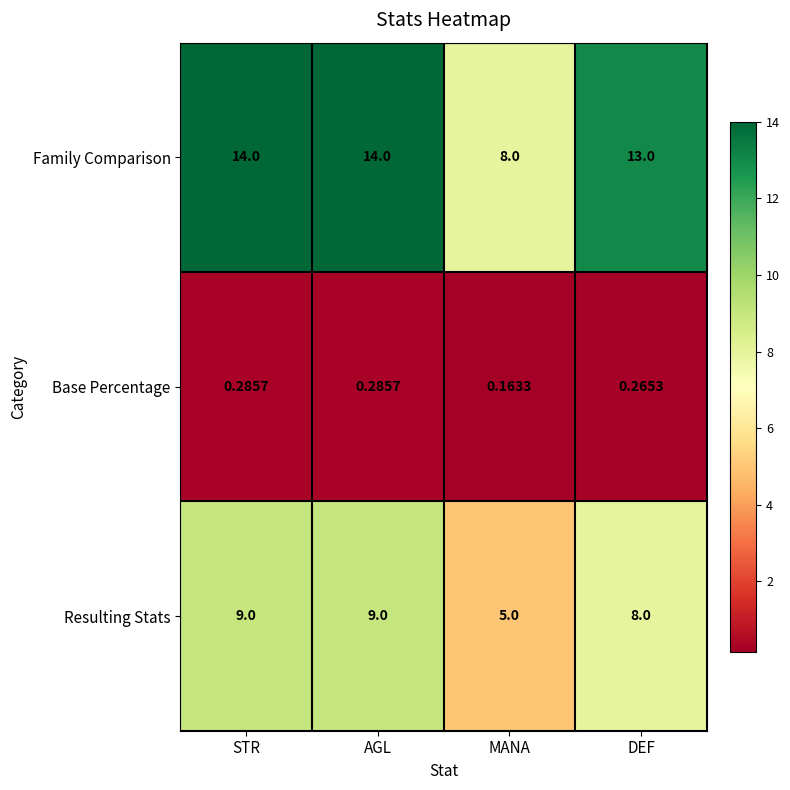

At which label does Resulting Stats reach its minimum?

MANA